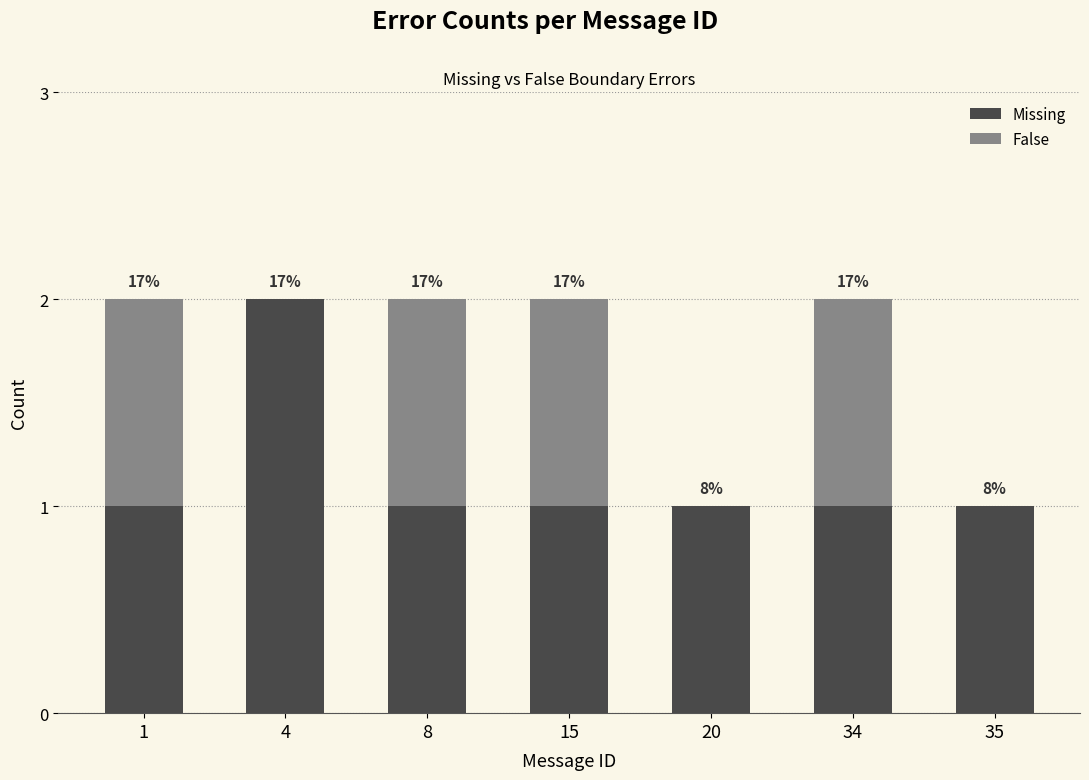

Which series has the largest total across all categories?

Missing